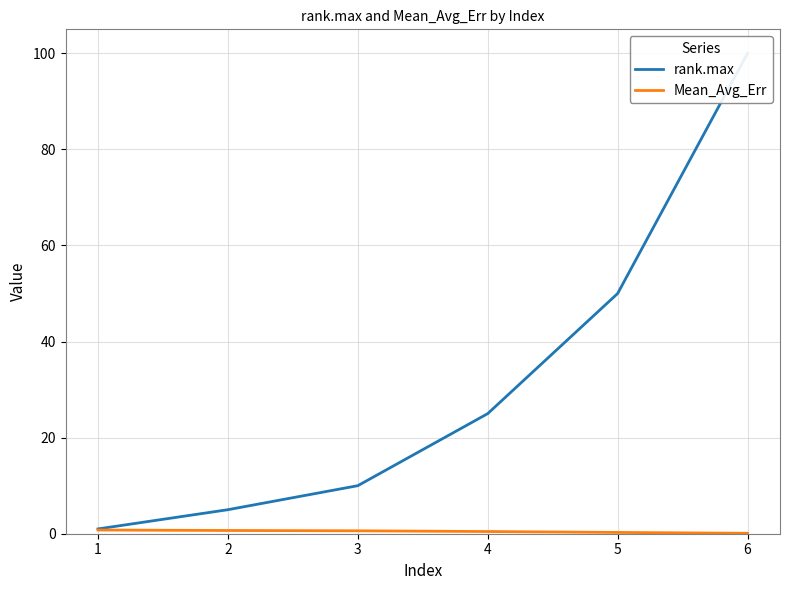

What is the value of the Mean_Avg_Err point at the 5th from the left?

0.3